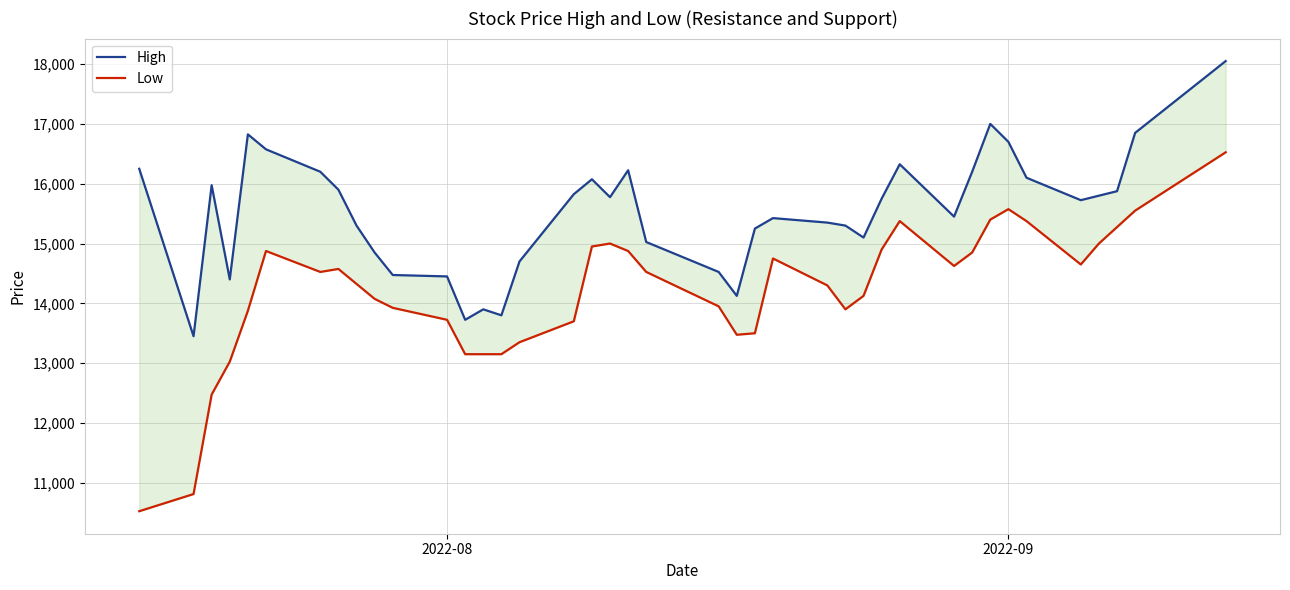

How many interior local valleys does the High series have?

9